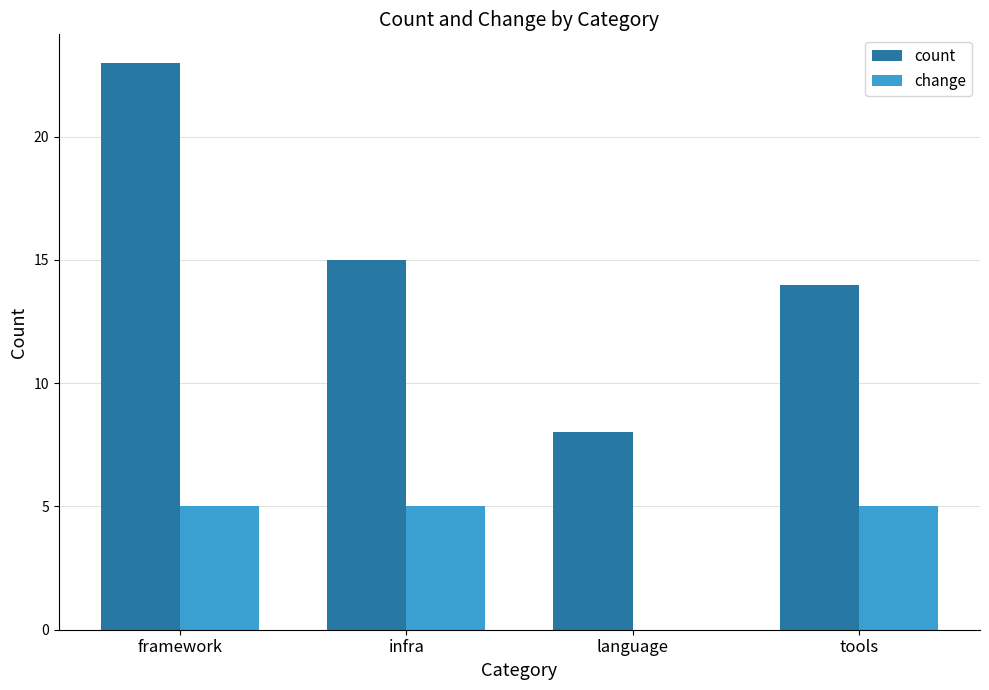

Count the number of categories in the chart.

4